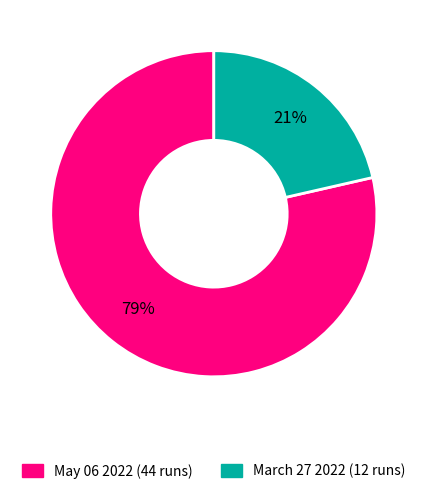

The March 27 2022 (12 runs) slice represents 28% of the pie. True or false?

False